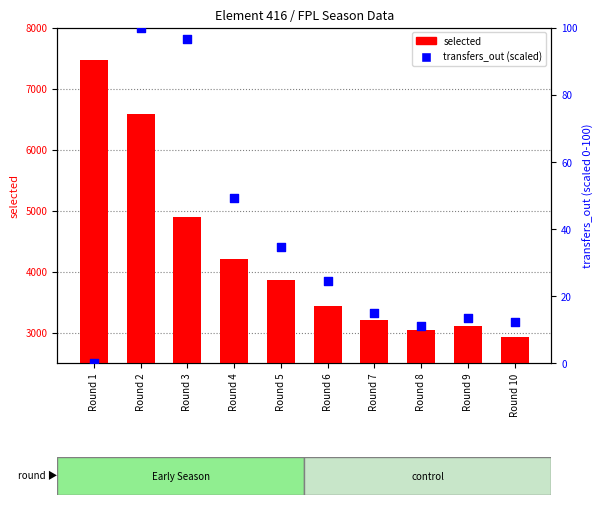

What are all the series names shown in the legend?

selected, transfers_out (scaled)